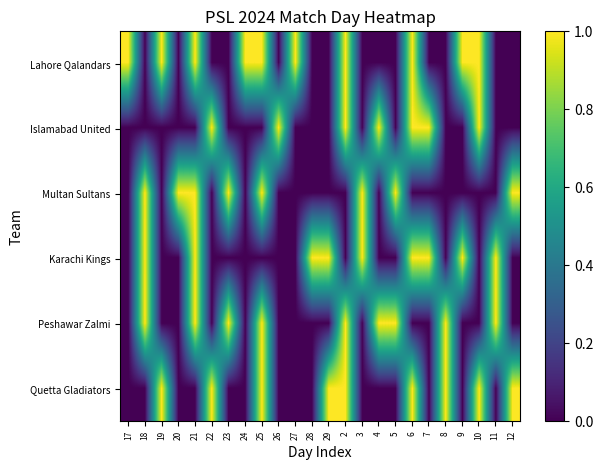

At which category is the sum across all series the highest?

21